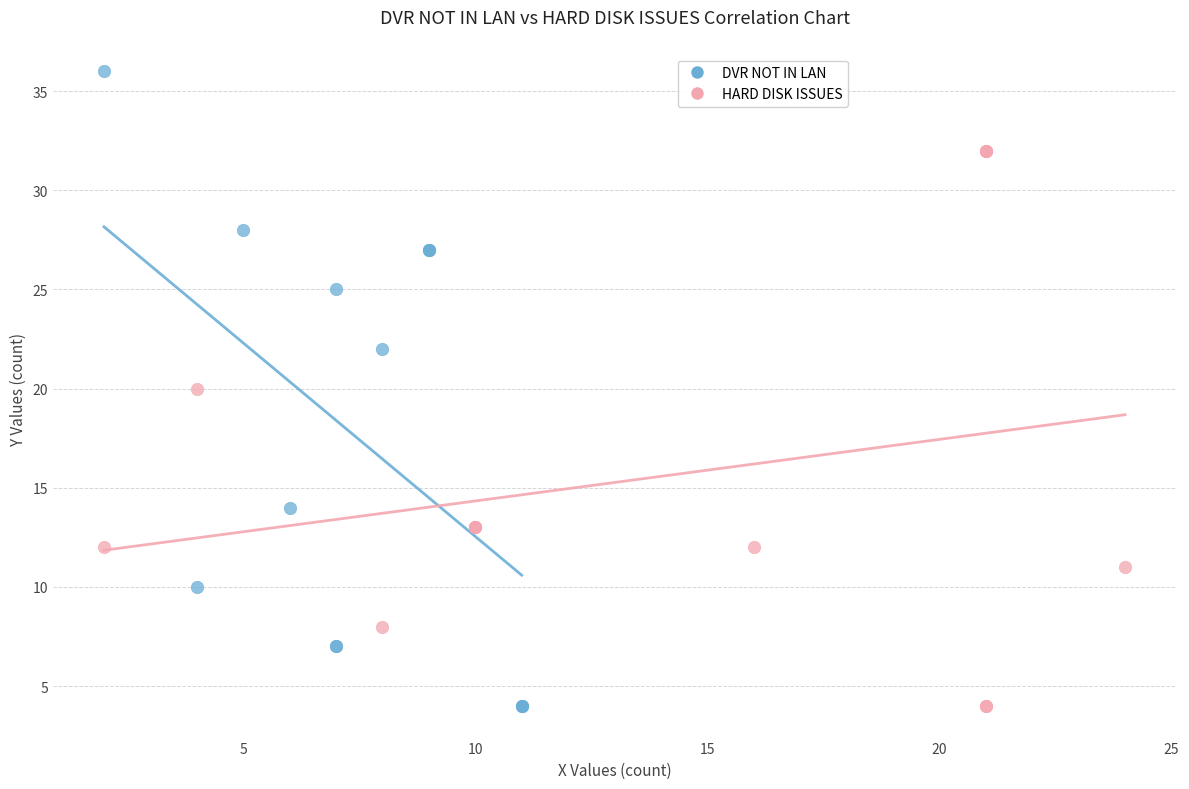

Which series contains the highest Y value?

DVR NOT IN LAN